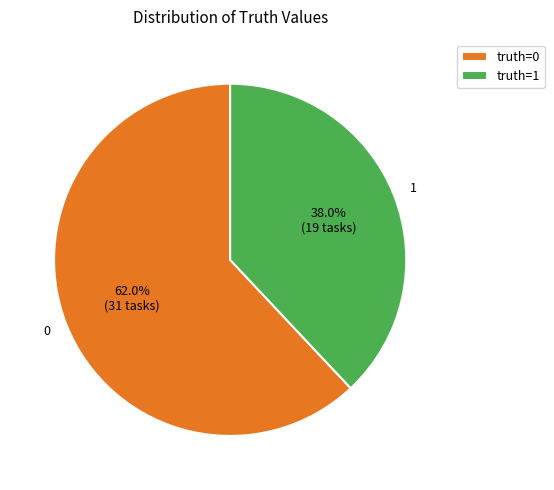

How many slices are in this pie chart?

2